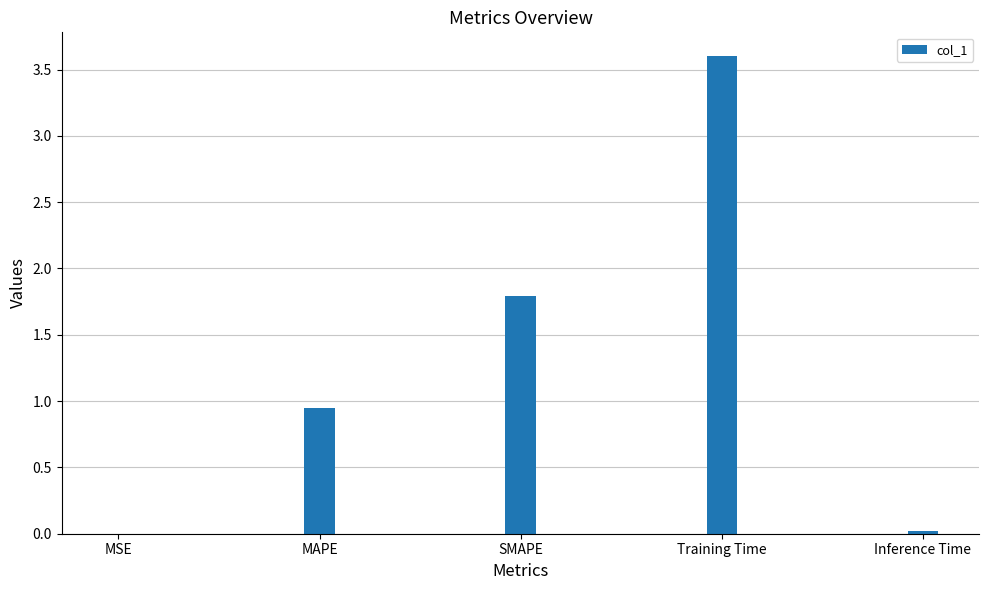

Between MSE and SMAPE, which is larger?

SMAPE